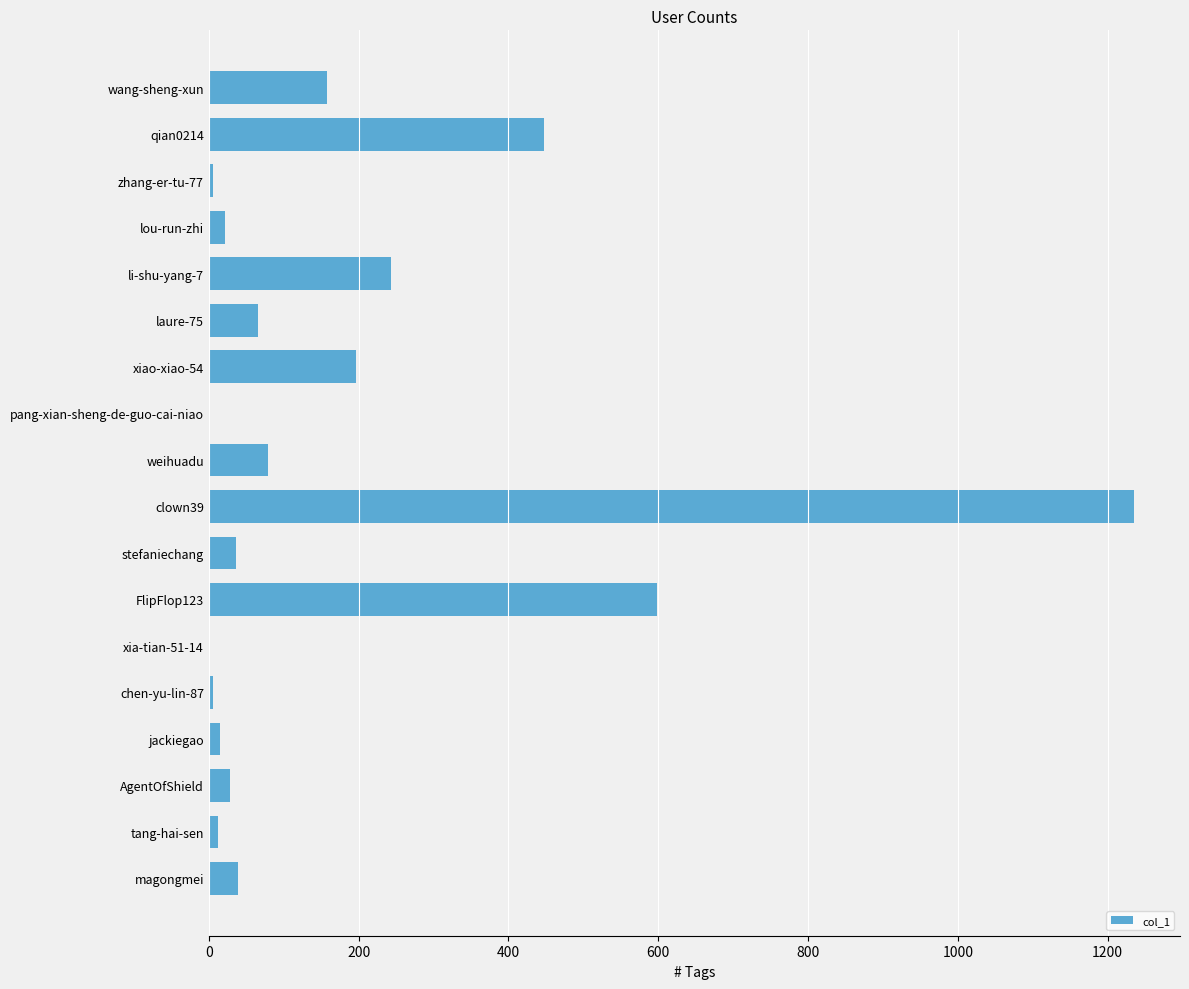

What is the change in value from li-shu-yang-7 to clown39?

+992